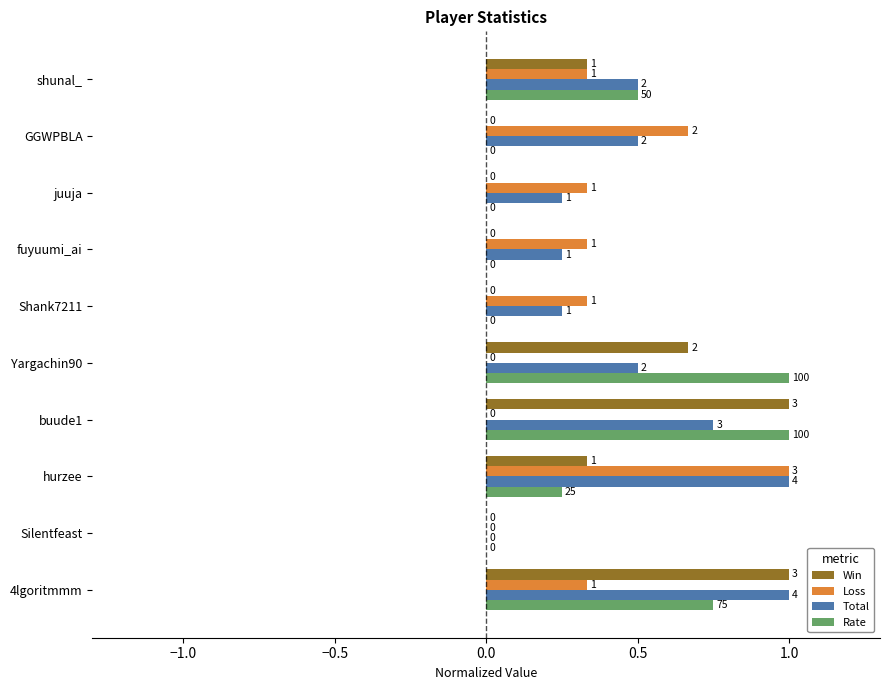

True or false: Rate has a value of -0.4 at juuja.

False